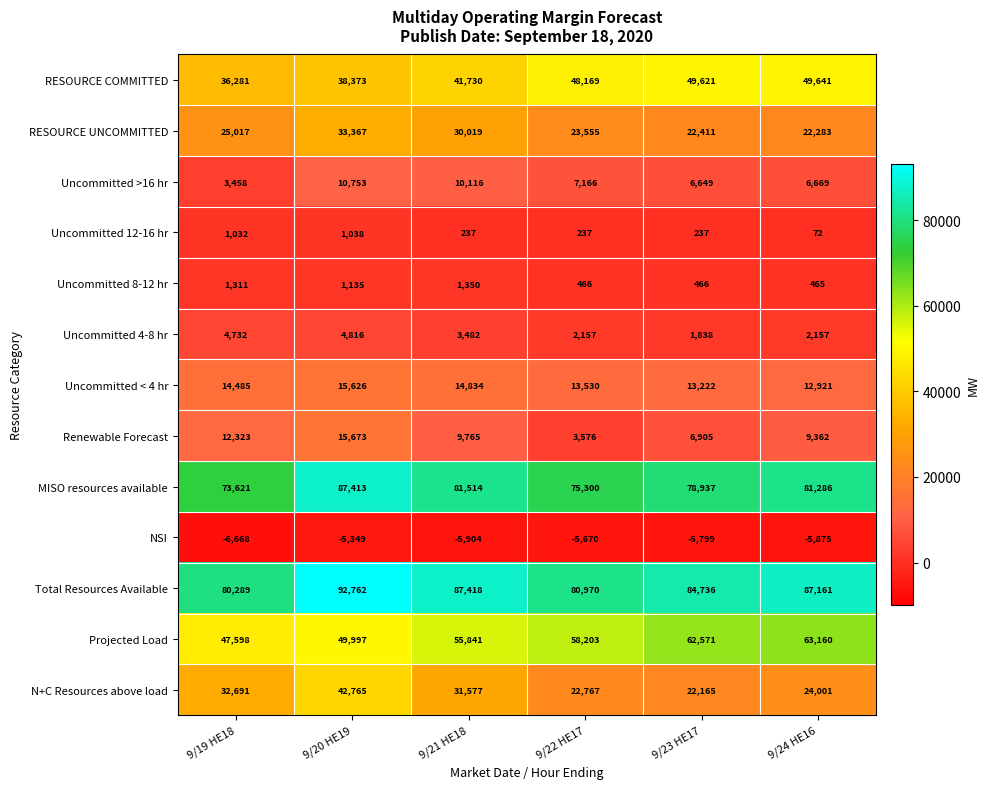

Which series changed the most between 9/21 HE18 and 9/22 HE17?

N+C Resources above load